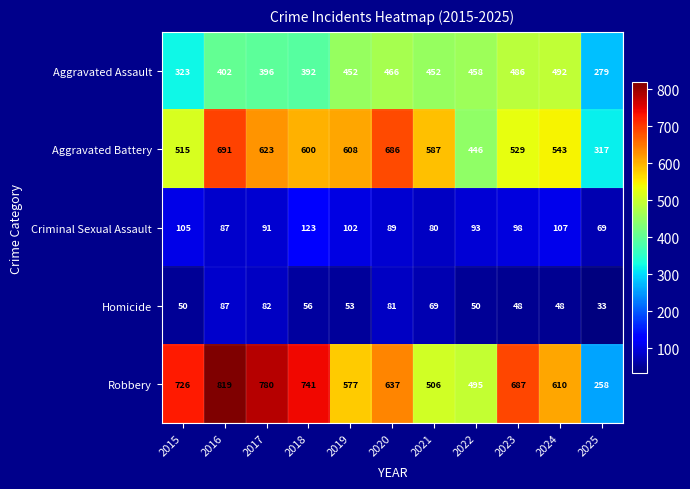

Is the value of Aggravated Battery at 2018 greater than the value of Criminal Sexual Assault at 2015?

Yes